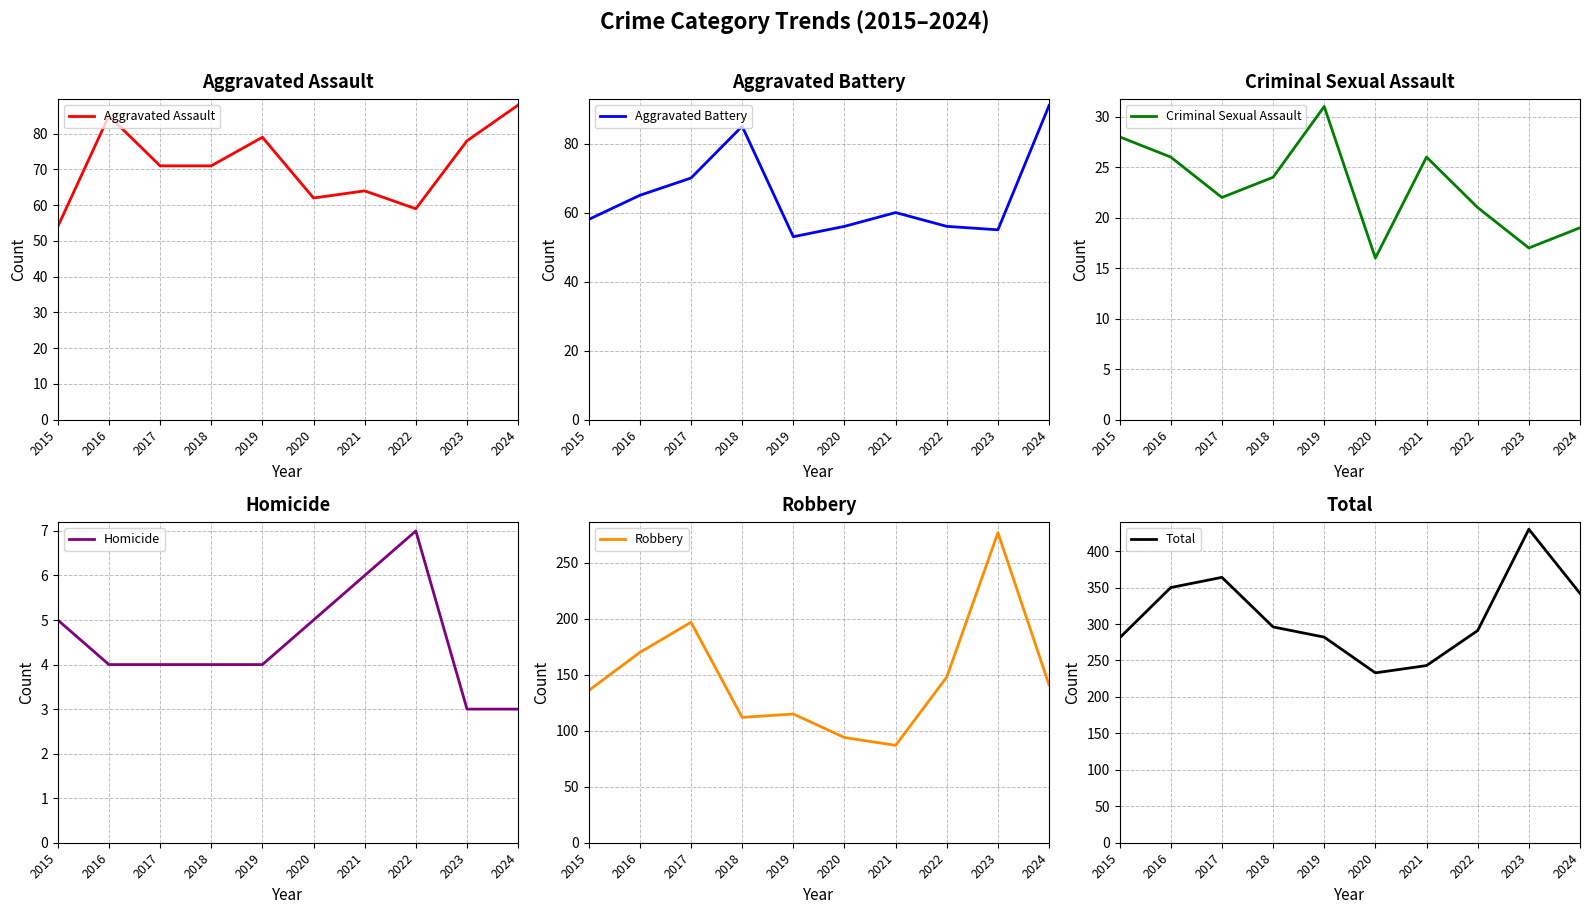

Is this an area chart (filled region under the line)?

No